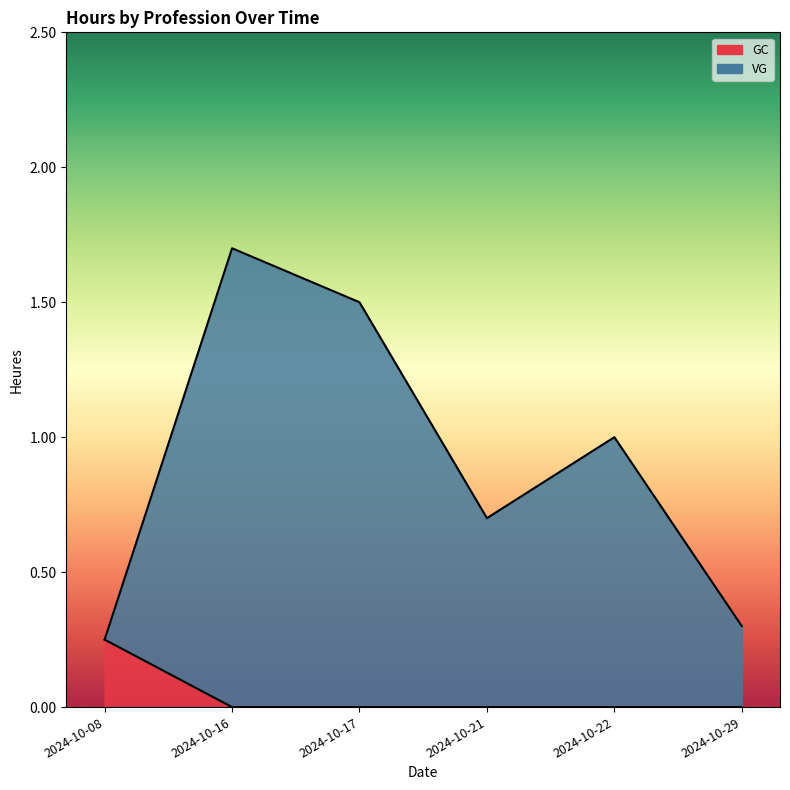

Which label corresponds to the smallest value in the chart?

2024-10-16